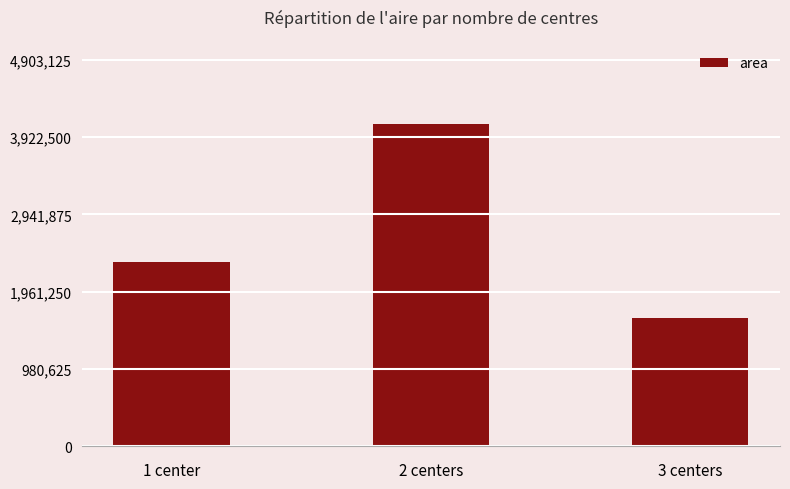

The chart shows a value of 6932991.2 at 2 centers. True or false?

False